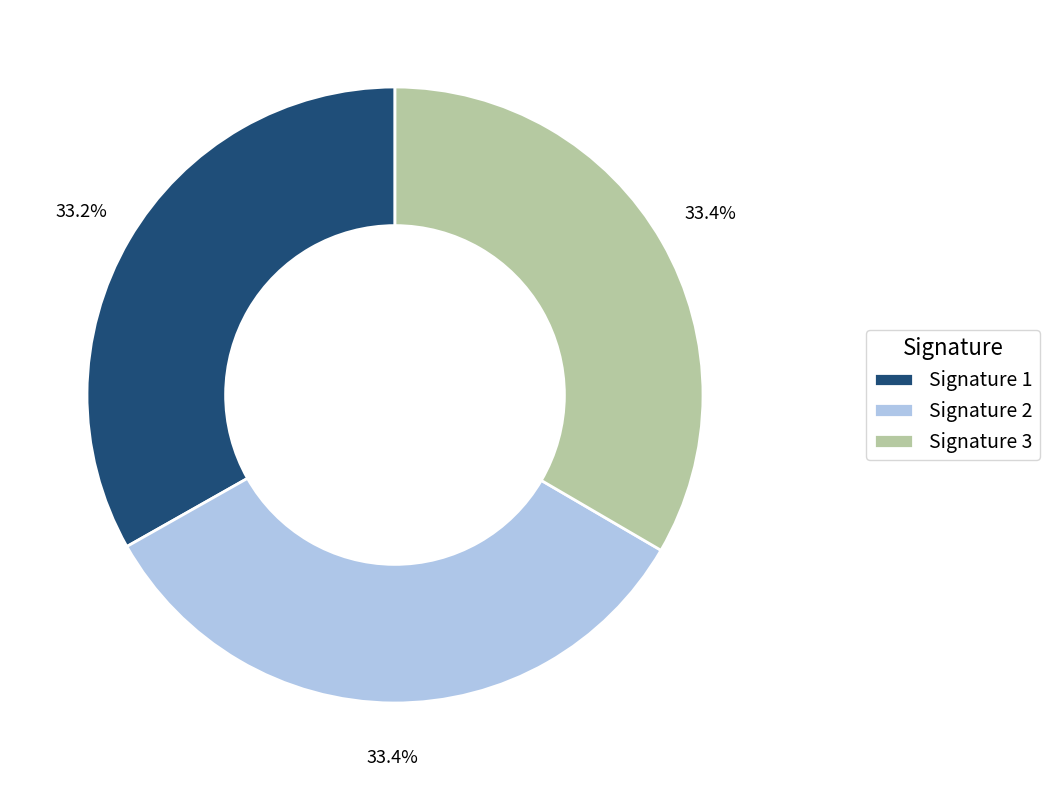

Combined, do Signature 1 and Signature 2 account for over 50%?

Yes